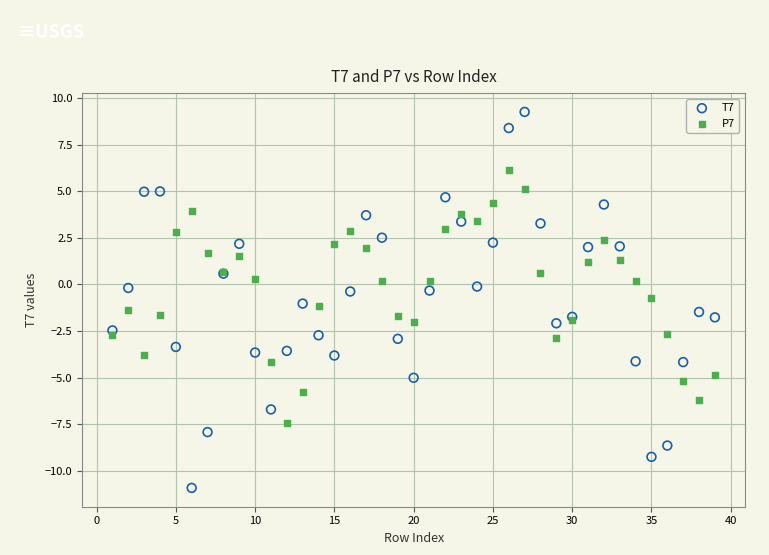

What is the X range (max minus min) for the scatter plot?

38.0